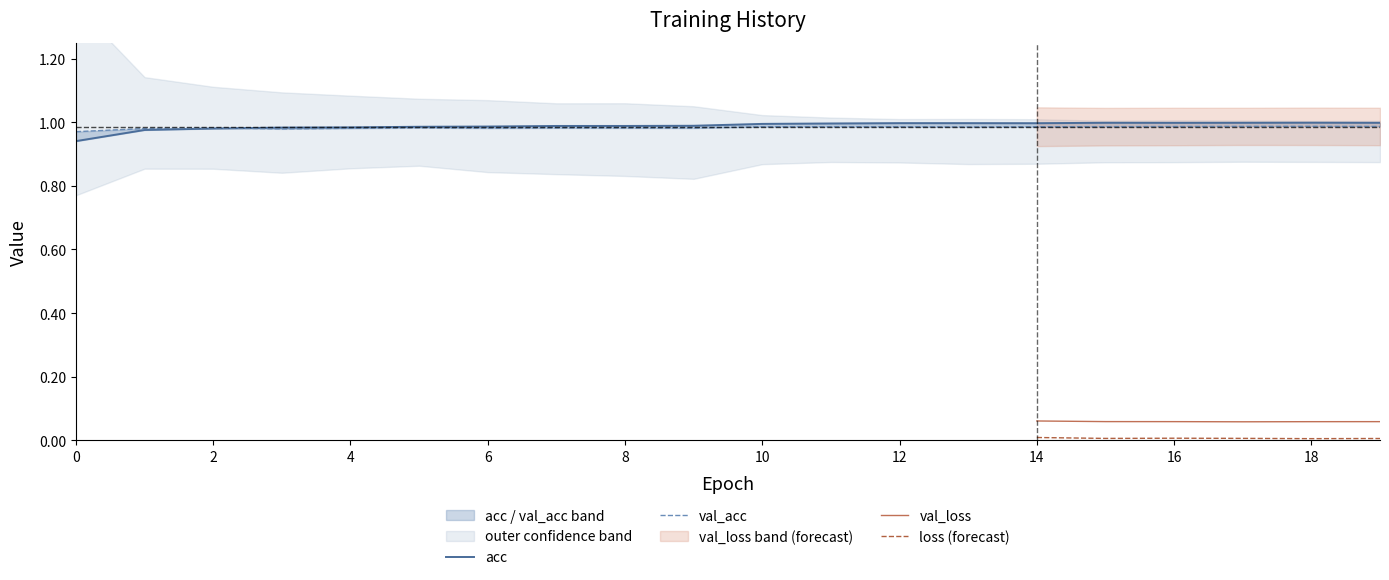

What is the sum of all val_acc values?

19.7